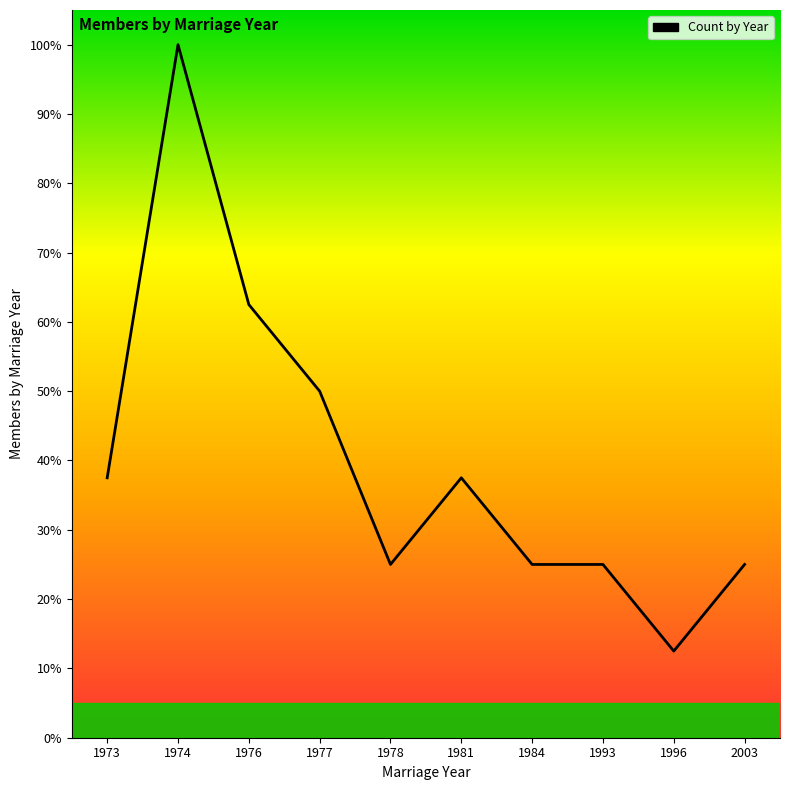

What is the greatest value displayed?

100.0